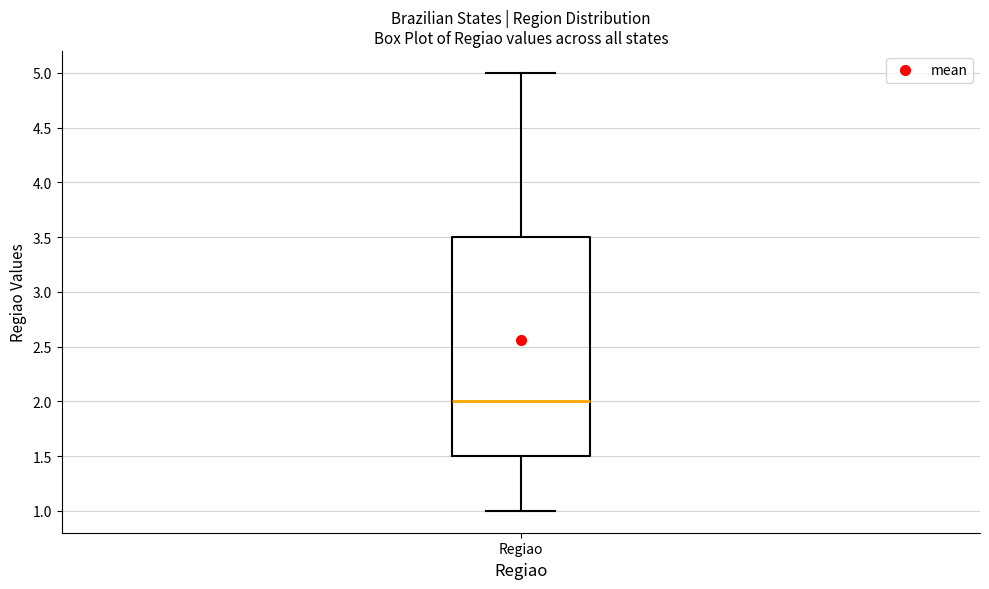

Where does the lower whisker of the box for Regiao end on the y-axis? The values are not printed on the chart, so give them approximately, as read against the axis.

1.0